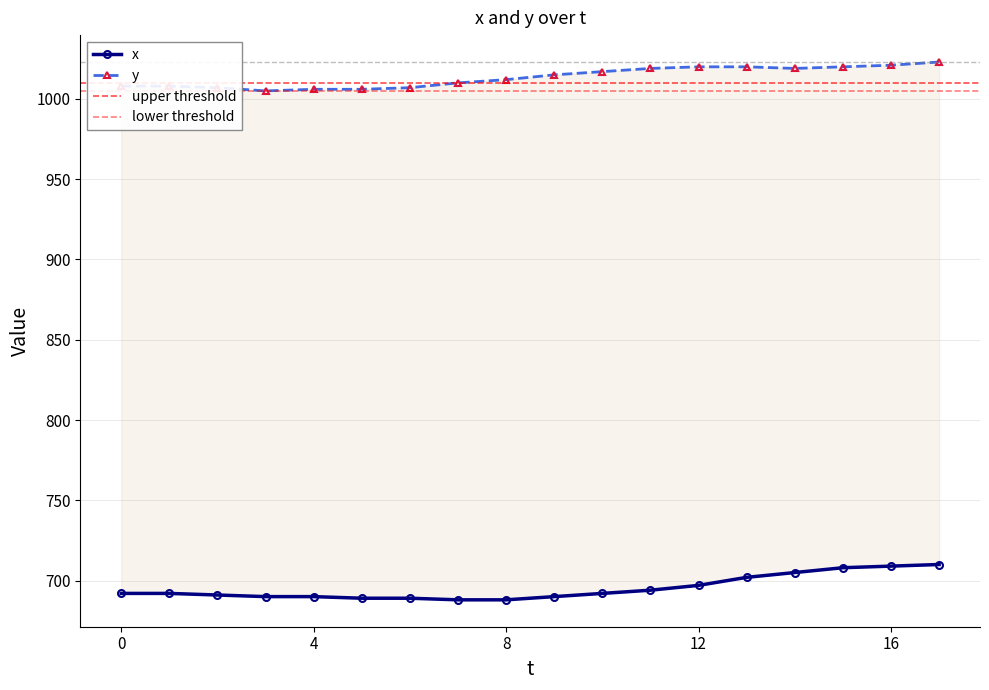

How many data points in x are less than 692?

8